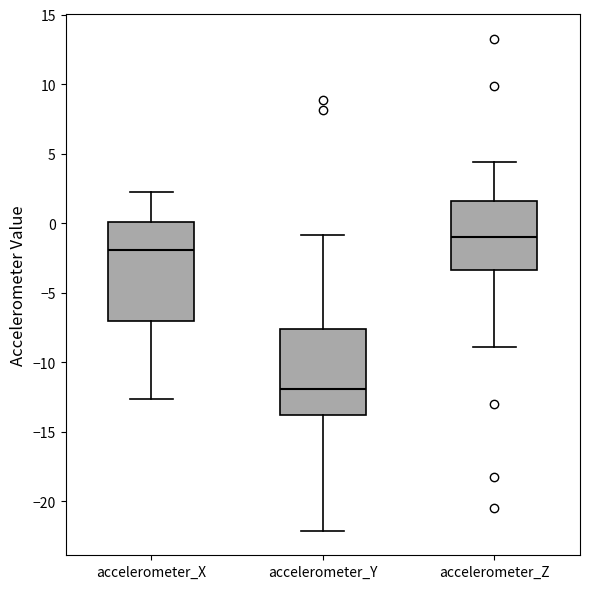

Comparing the boxes themselves (not the whiskers), which one is the tallest?

accelerometer_X